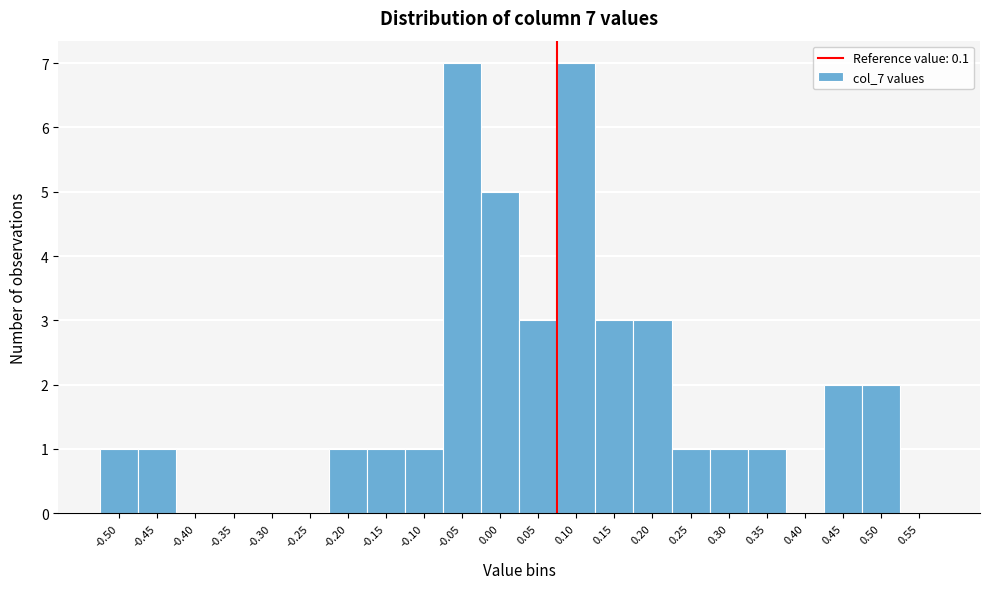

Reading left to right, list all the values displayed in this chart.

-0.50=1	-0.45=1	-0.40=0	-0.35=0	-0.30=0	-0.25=0	-0.20=1	-0.15=1	-0.10=1	-0.05=7	0.00=5	0.05=3	0.10=7	0.15=3	0.20=3	0.25=1	0.30=1	0.35=1	0.40=0	0.45=2	0.50=2	0.55=0